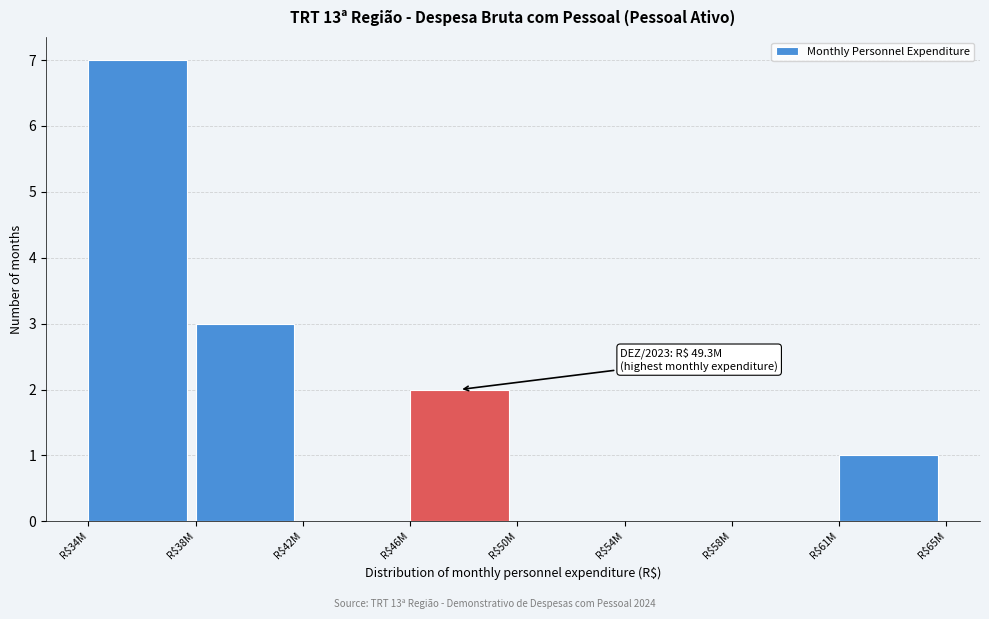

What is the maximum value shown in the chart?

7